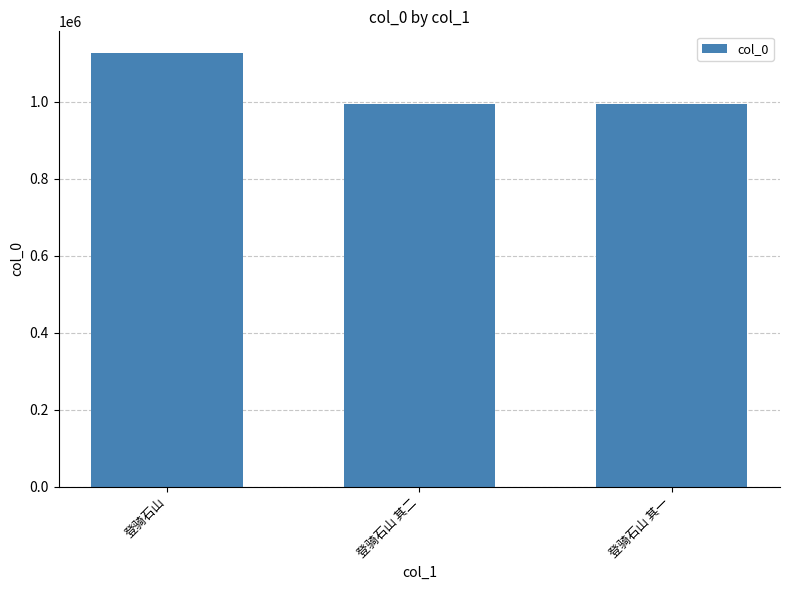

True or false: the data shows 995193 at 登骑石山 其一.

True